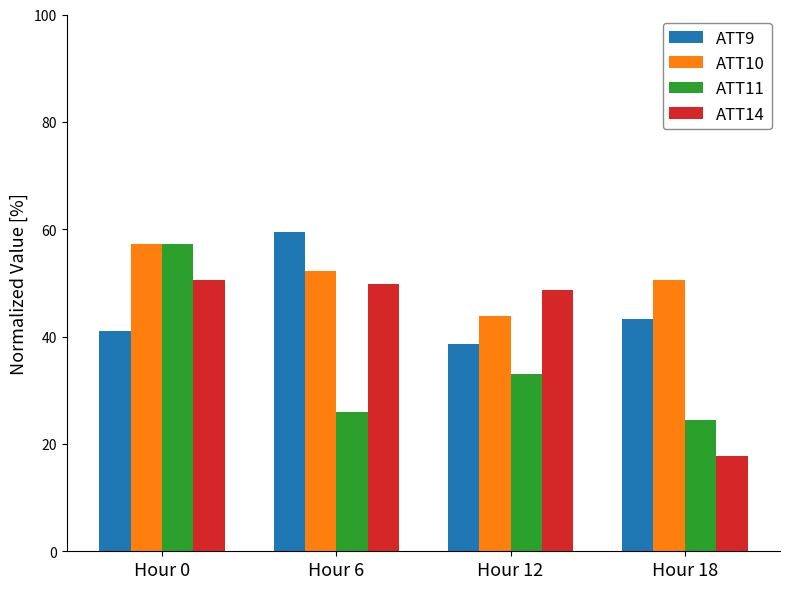

Rank the series at Hour 18 from highest to lowest value.

ATT10, ATT9, ATT11, ATT14